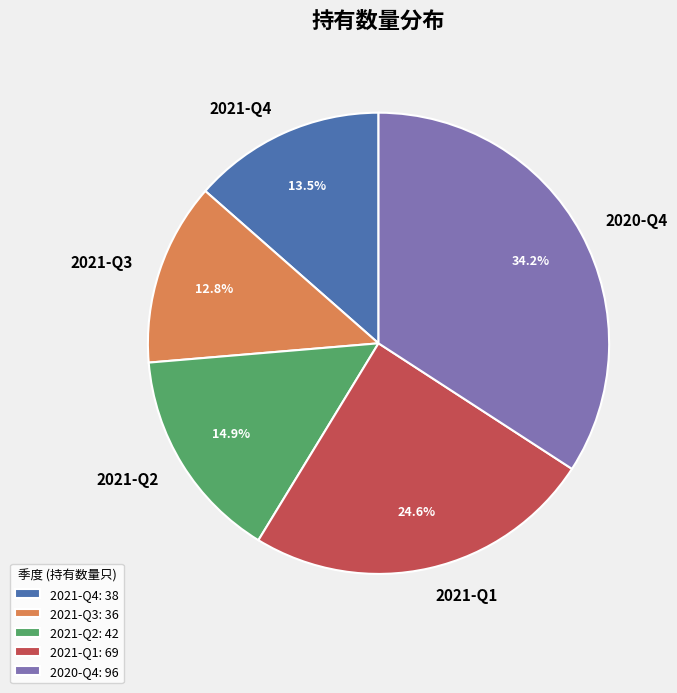

Combined, do 2021-Q2 and 2020-Q4 account for over 50%?

No